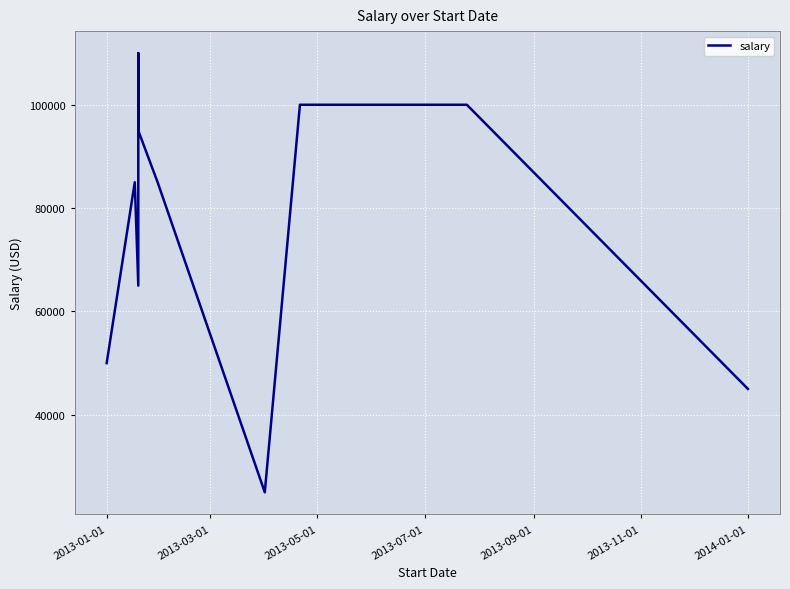

What is the difference between the maximum and minimum values?

85000